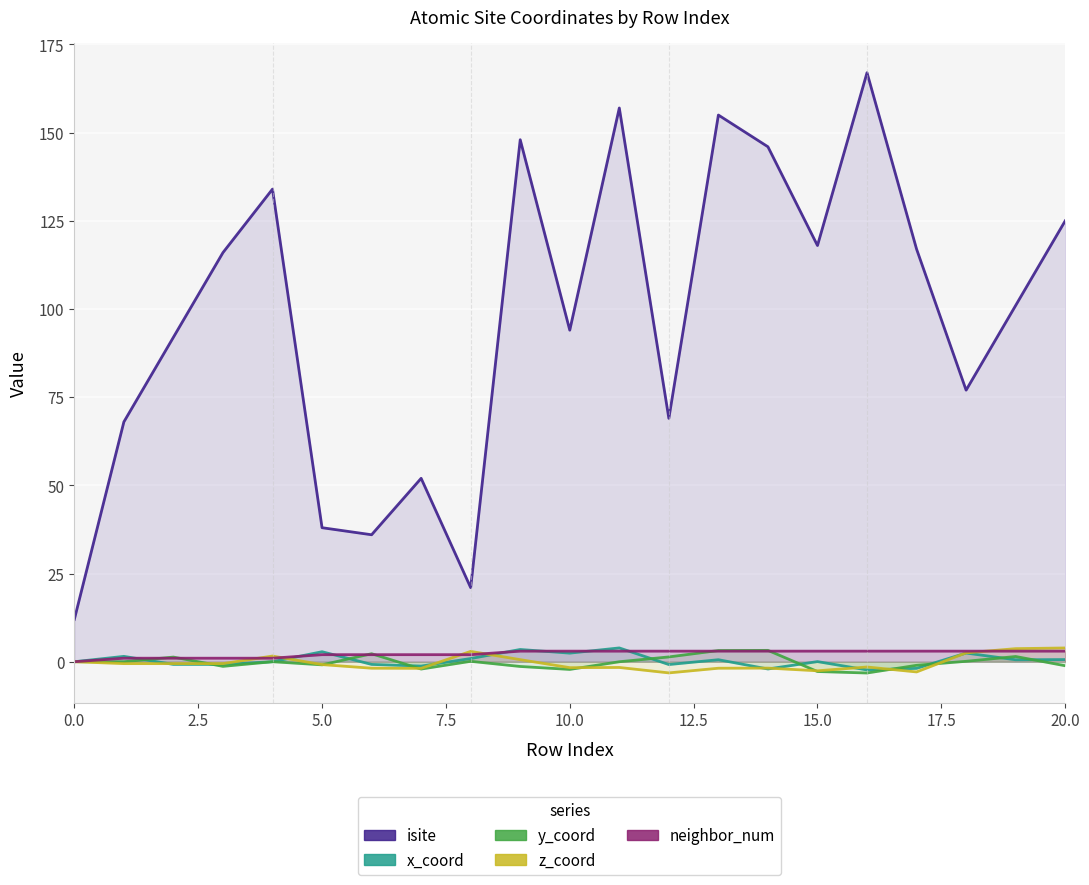

What is the sum of the z_coord values at 12 and 7.5?

-3.7